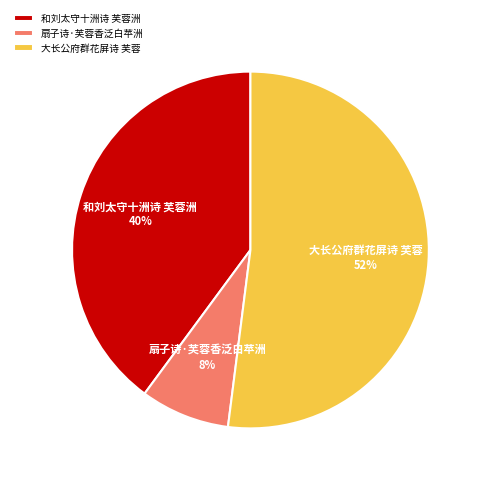

How many slices are in this pie chart?

3